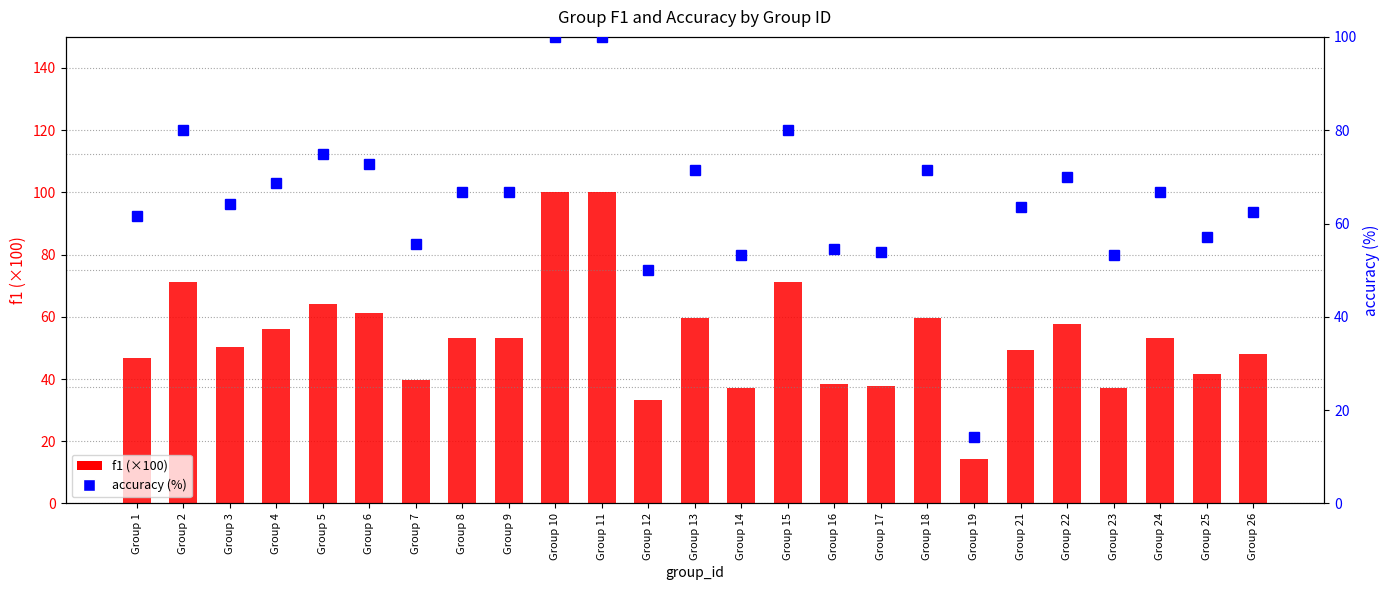

Is it true that accuracy (%) equals 105.2 at Group 9?

False